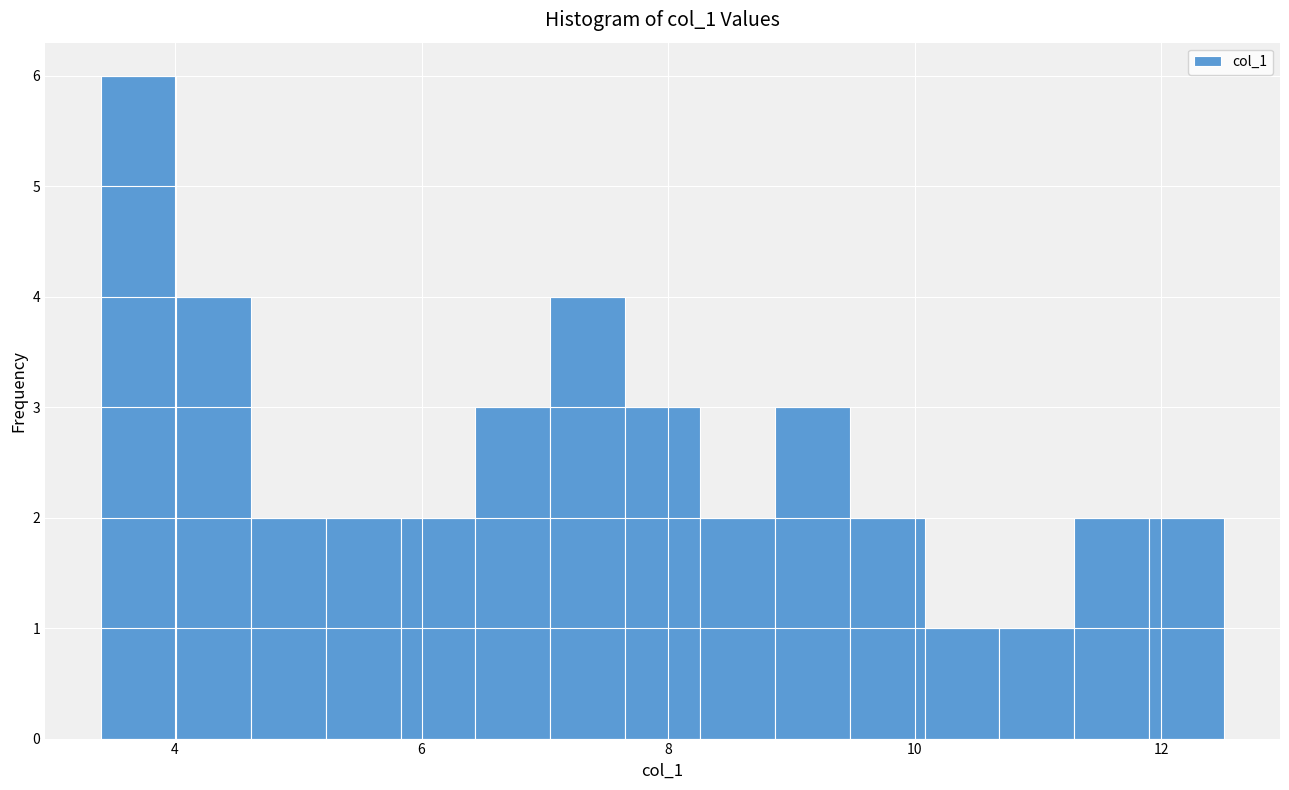

Around what value on the x-axis is the tallest bar? Give the approximate position of its centre, as read against the axis.

3.8